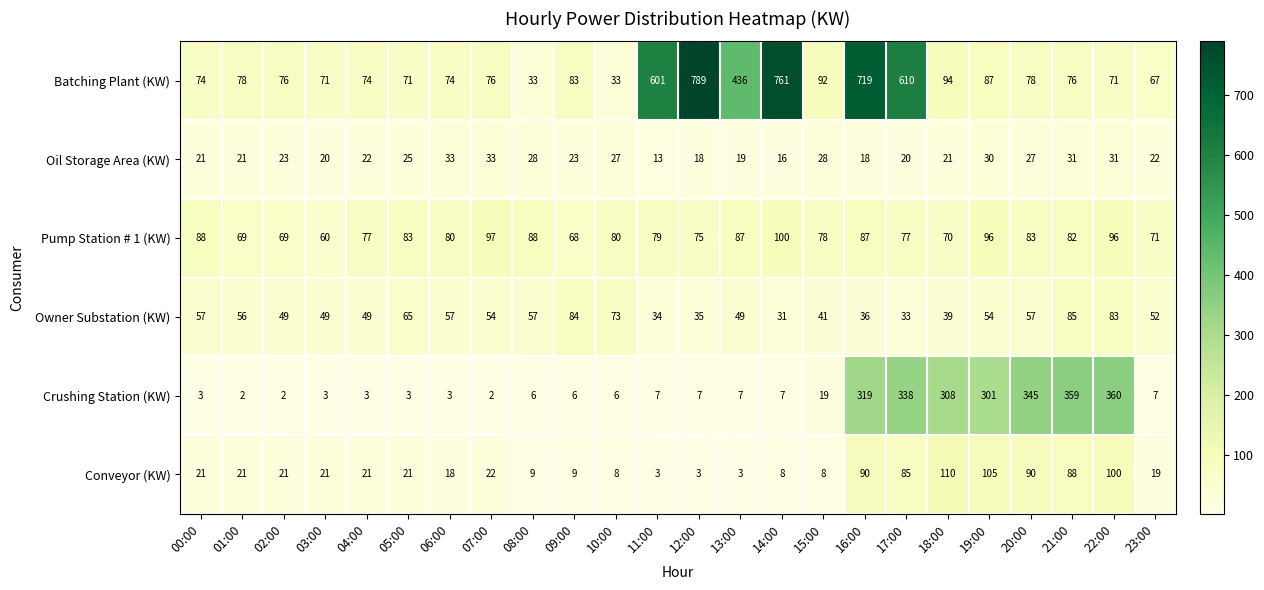

What is the sum of all Oil Storage Area (KW) values?

570